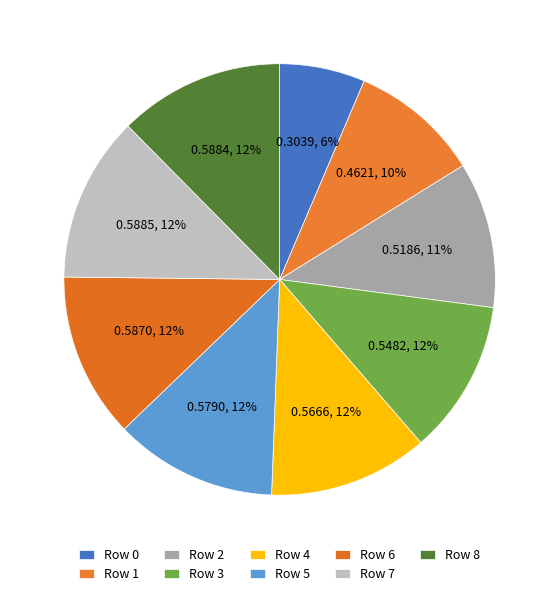

How many segments does this pie chart have?

9